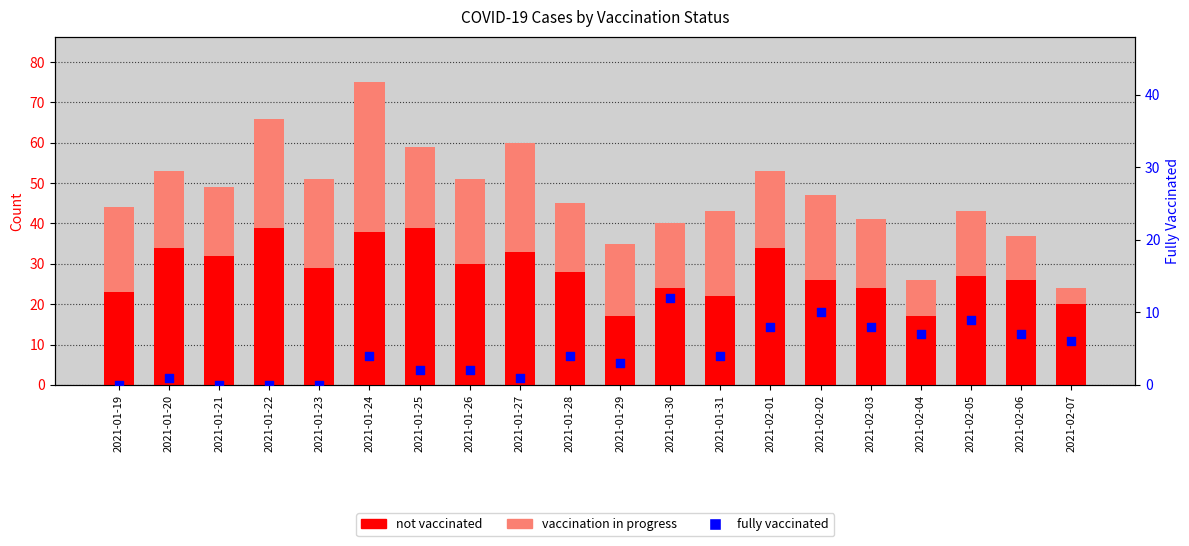

Which series reaches the maximum Y coordinate?

not vaccinated